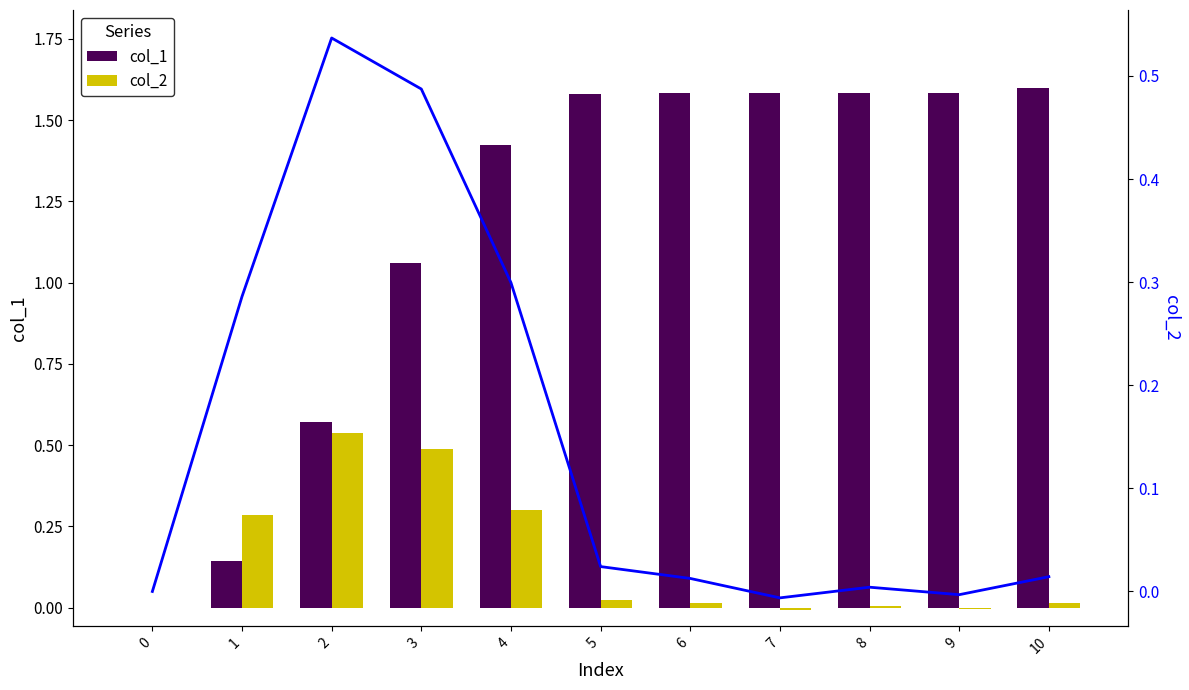

Reading right to left, what are all the values shown in this chart?

col_1: 10=1.6	9=1.6	8=1.6	7=1.6	6=1.6	5=1.6	4=1.4	3=1.1	2=0.6	1=0.1	0=0.0
col_2: 10=0.0	9=-0.0	8=0.0	7=-0.0	6=0.0	5=0.0	4=0.3	3=0.5	2=0.5	1=0.3	0=0.0
col_2 line: 10=0.0	9=-0.0	8=0.0	7=-0.0	6=0.0	5=0.0	4=0.3	3=0.5	2=0.5	1=0.3	0=0.0